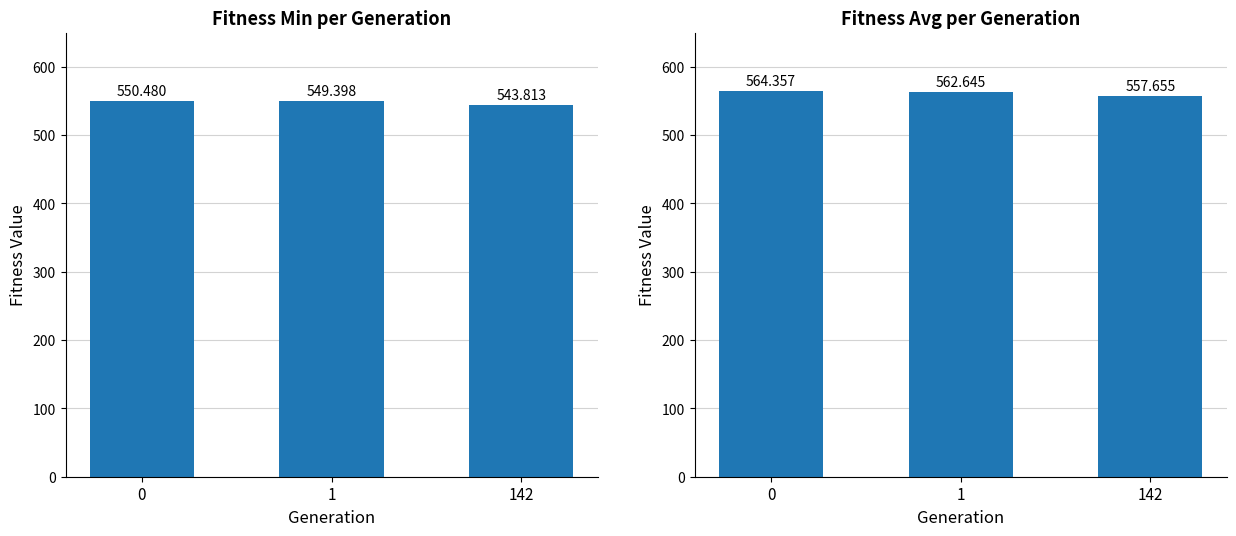

What is the average value of the min series?

547.9